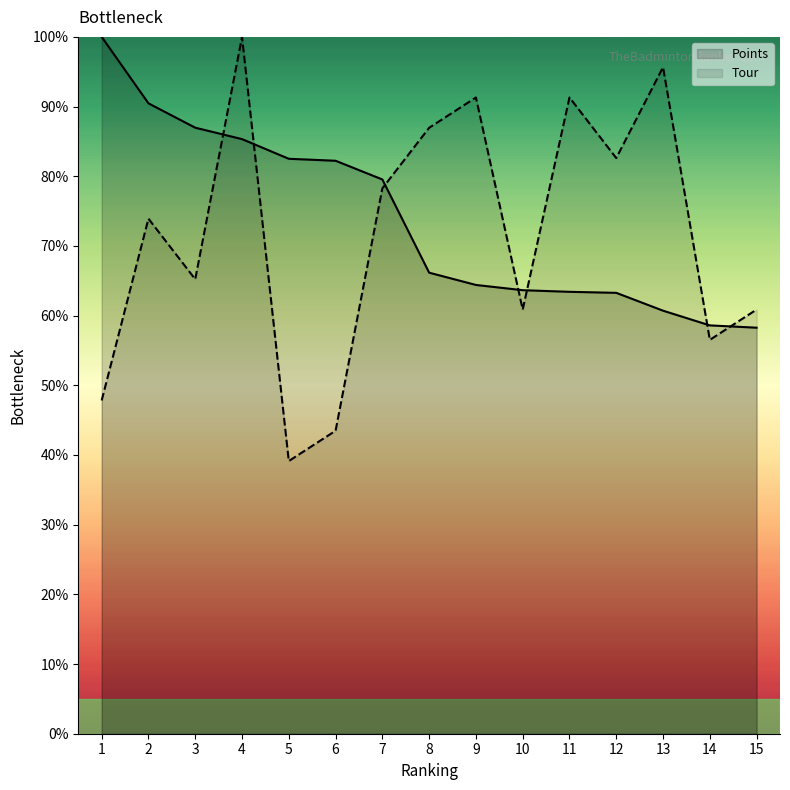

After their last crossing, which series has the higher values: Tour or Points?

Tour